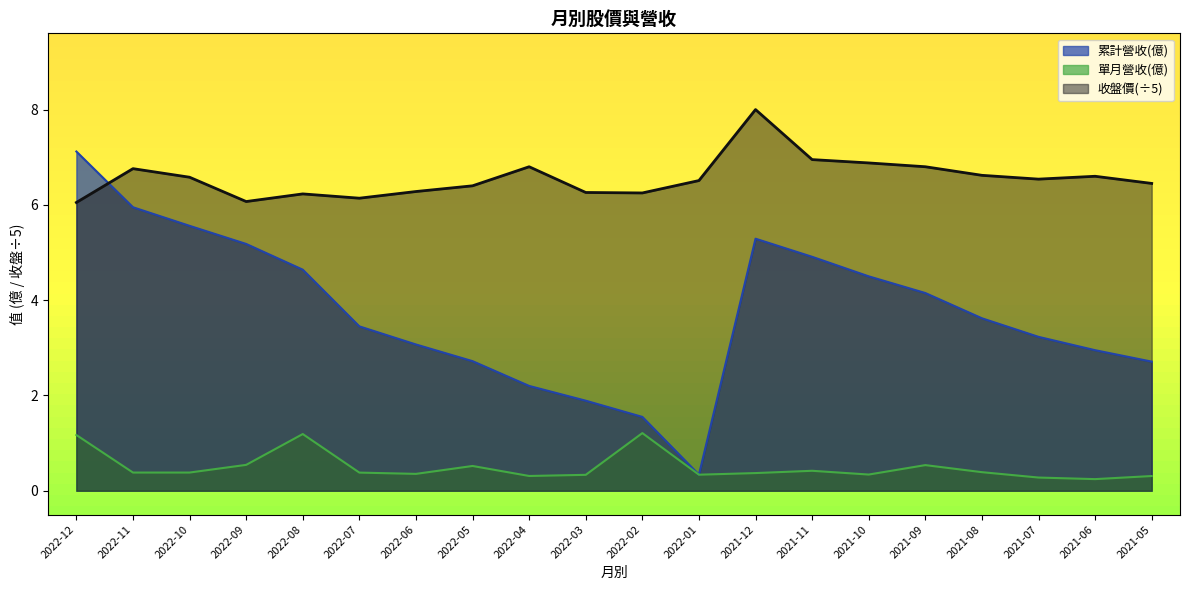

What is the sum of the 收盤價 values at 2022-07 and 2022-09?

12.2